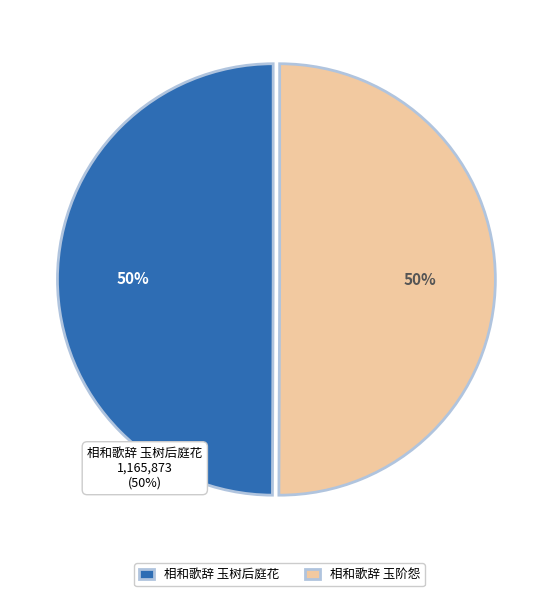

What is the ratio of the value at 相和歌辞 玉阶怨 to the value at 相和歌辞 玉树后庭花?

1.0